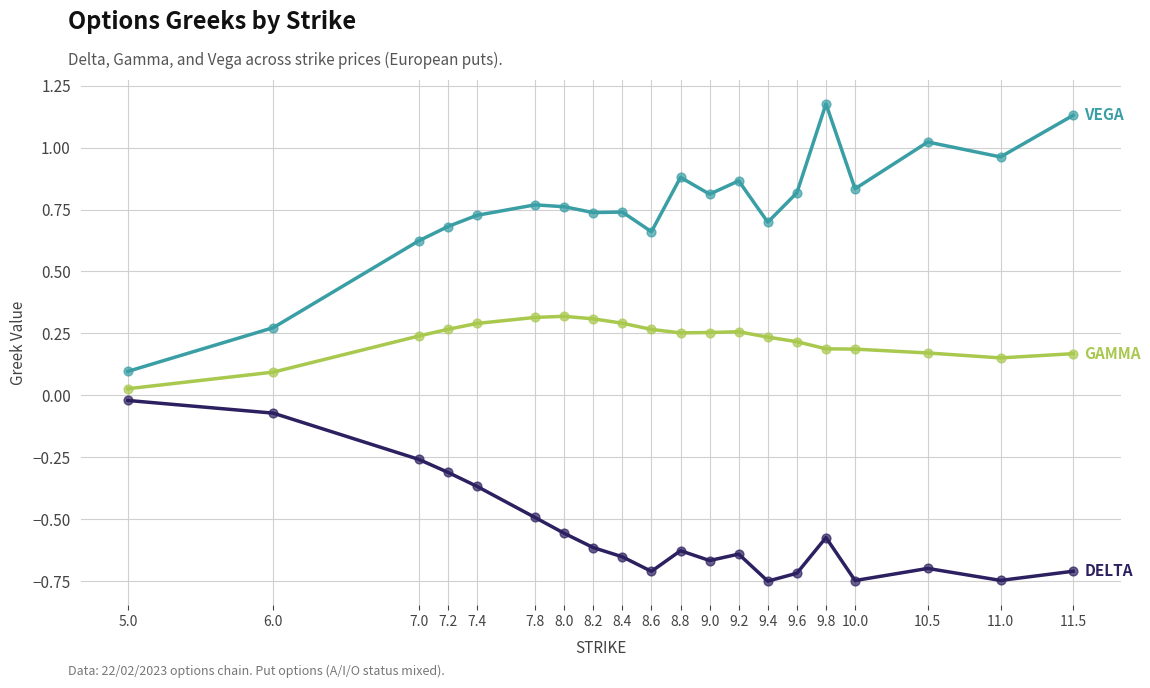

What is the total value across all series at 10.5?

0.5